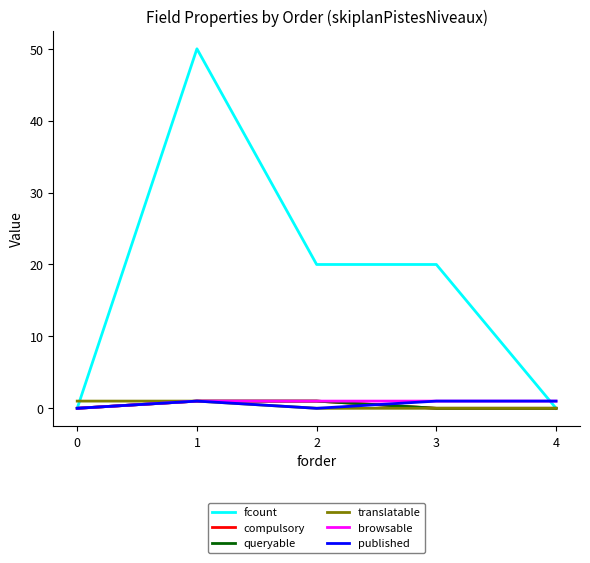

Reading left to right, extract all data points from this chart.

fcount: 0	50	20	20	0
compulsory: 0	1	1	0	0
queryable: 0	1	1	0	0
translatable: 1	1	0	0	0
browsable: 0	1	1	1	1
published: 0	1	0	1	1